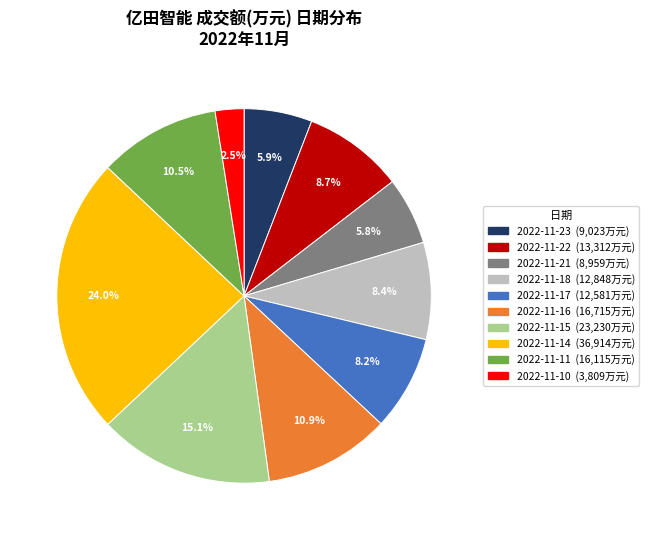

Which category has the smallest portion of the pie?

2022-11-10